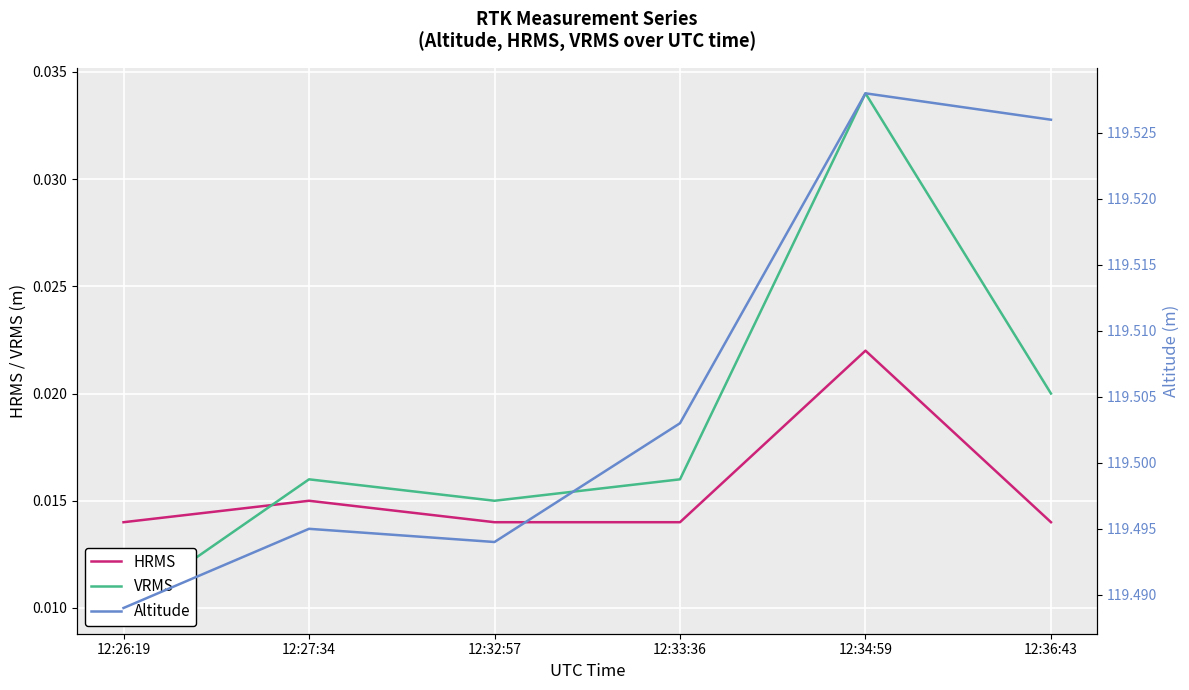

What is the label of the 2nd point from the left?

12:27:34